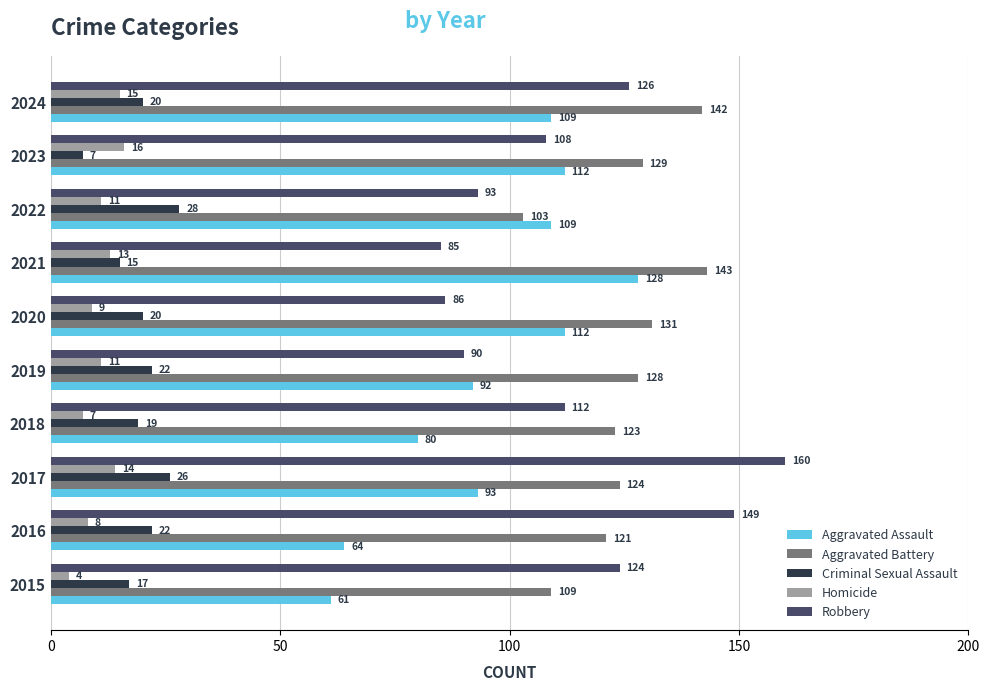

What is the approximate value of Aggravated Battery at 2017, to the nearest 10?

120